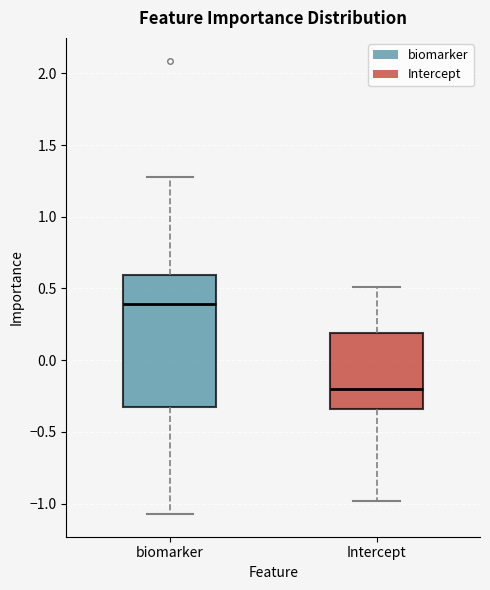

Which box is the tallest, from its lower edge to its upper edge?

biomarker